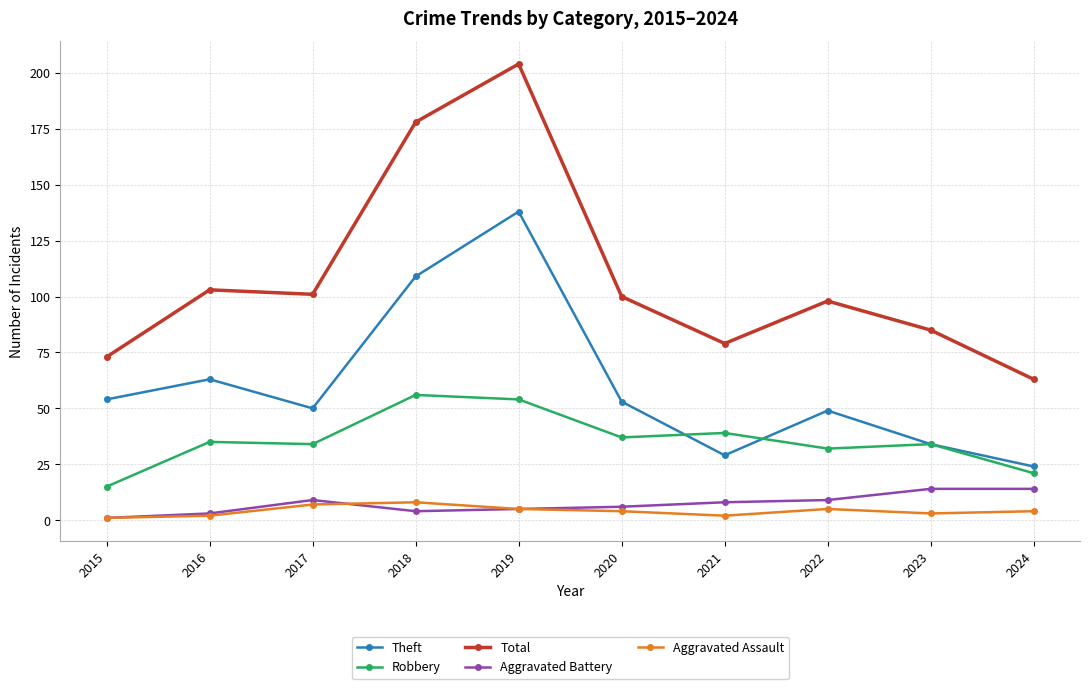

True or false: Aggravated Assault and Theft cross at least once.

False